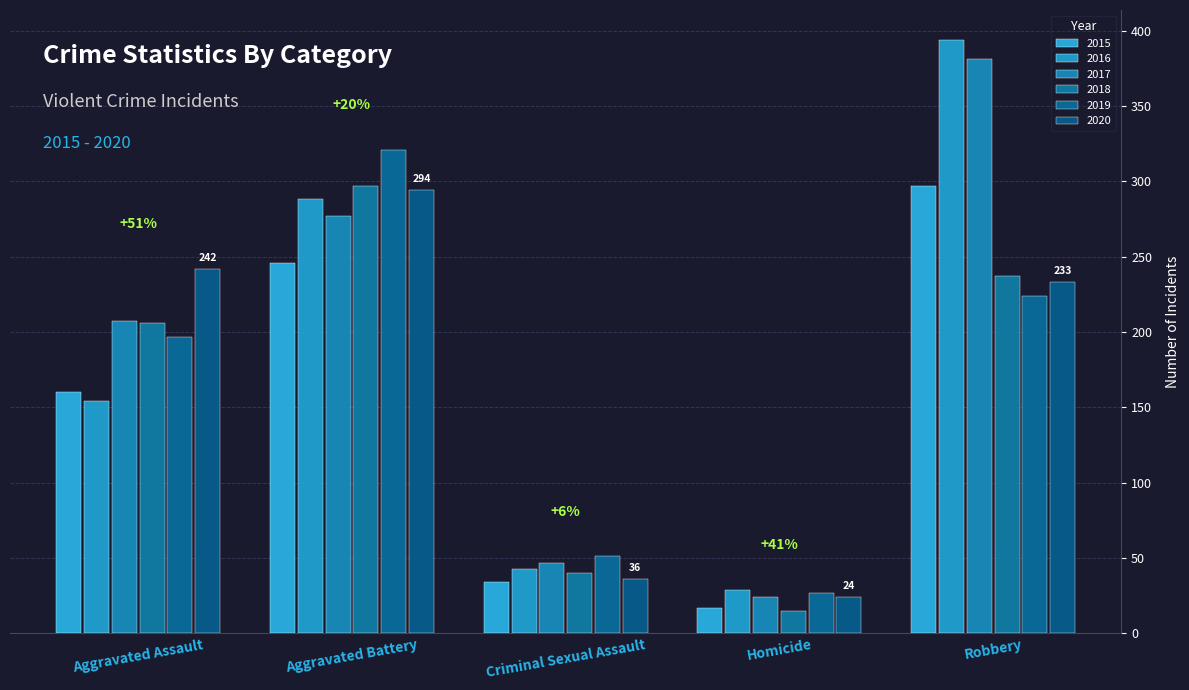

What is the sum of the 2018 values at Criminal Sexual Assault and Aggravated Assault?

246